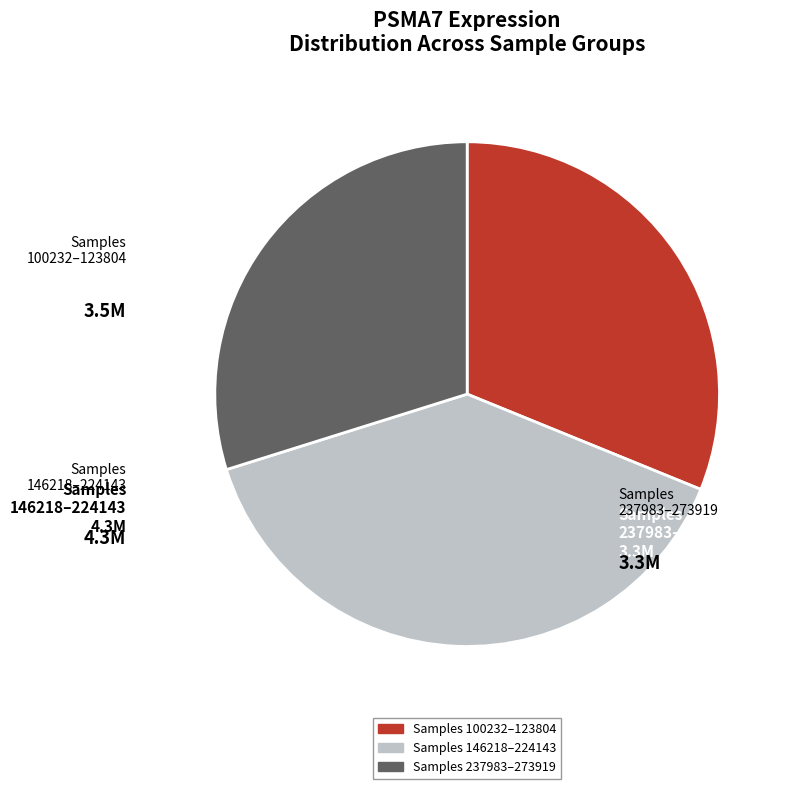

Does any single category account for the majority?

No